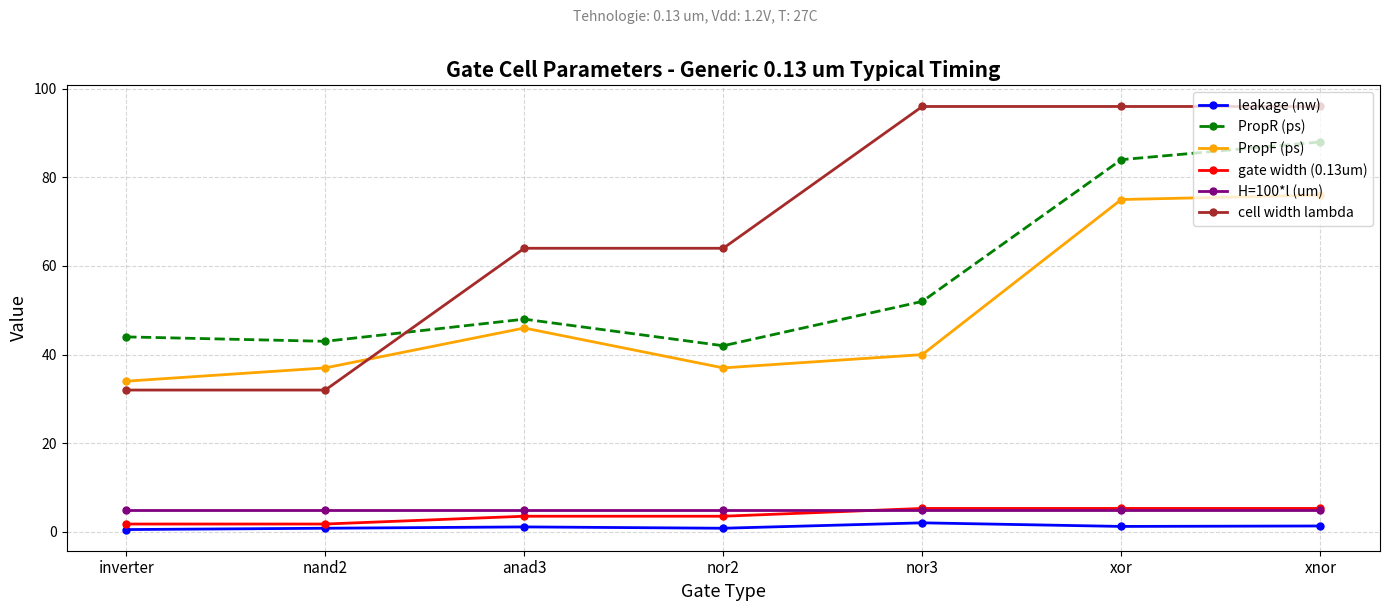

What is the difference between the highest and lowest values at nand2?

42.2